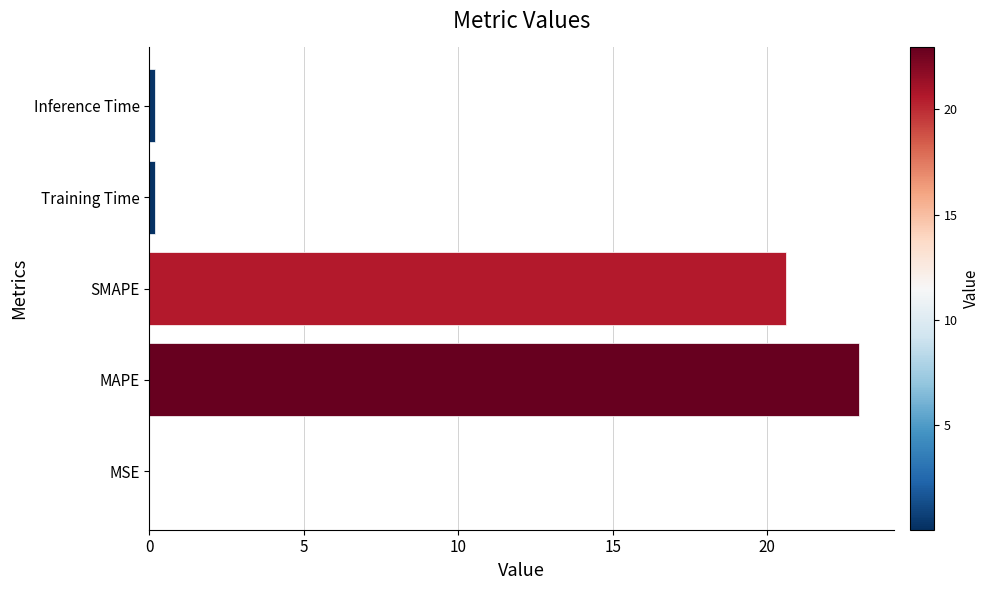

Where is the data nearest to the value 11?

SMAPE